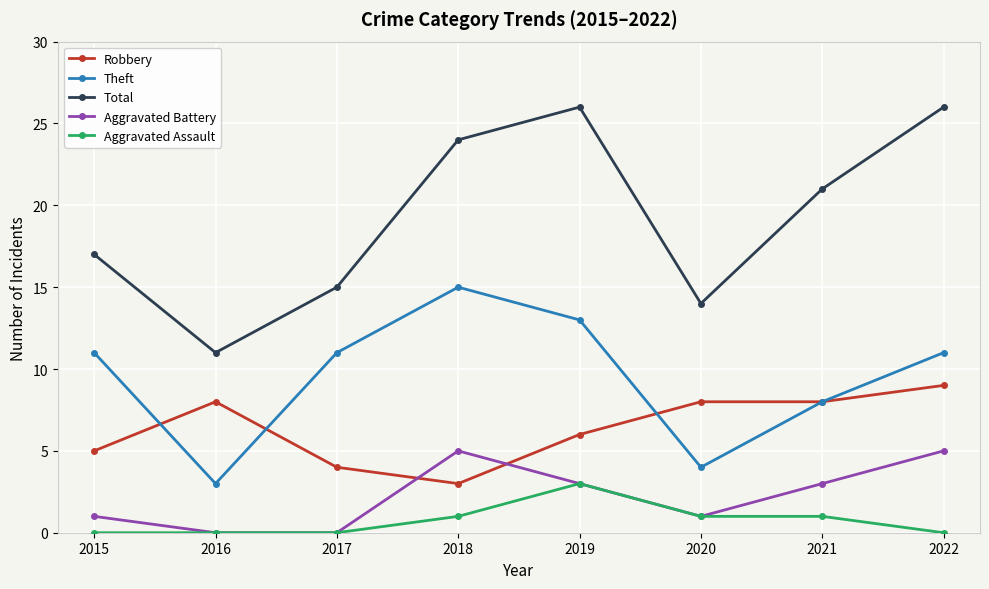

Which series has the largest total across all categories?

Total